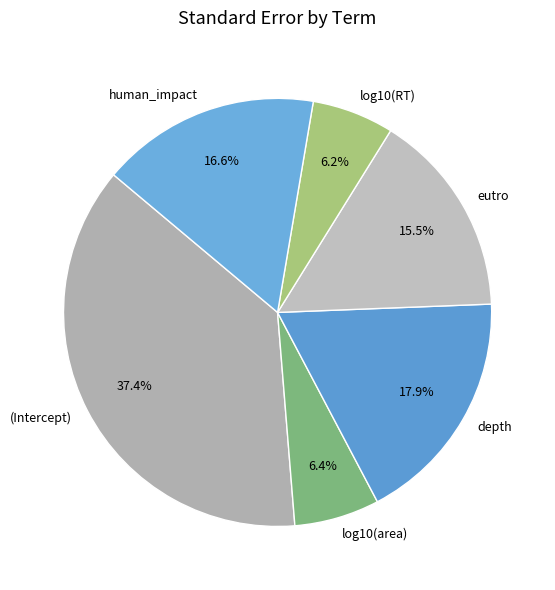

Which category has the biggest portion of the pie?

(Intercept)